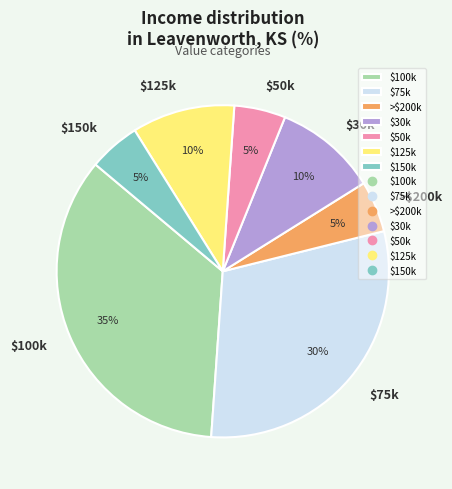

True or false: $150k accounts for 11% of the total.

False